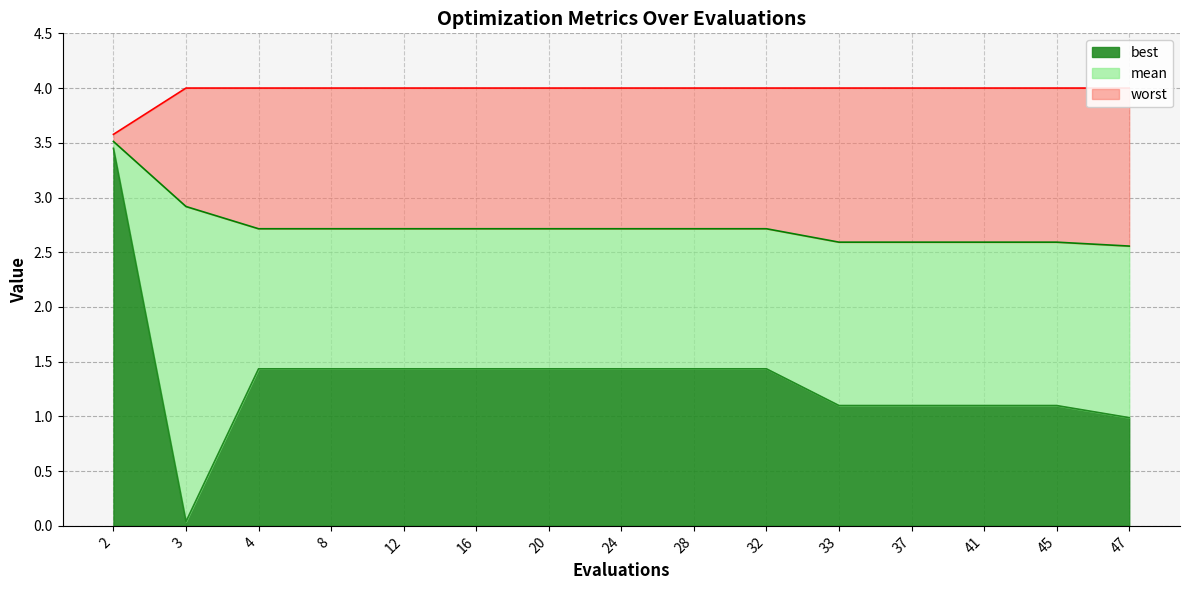

Read the mean value at 45.

2.6